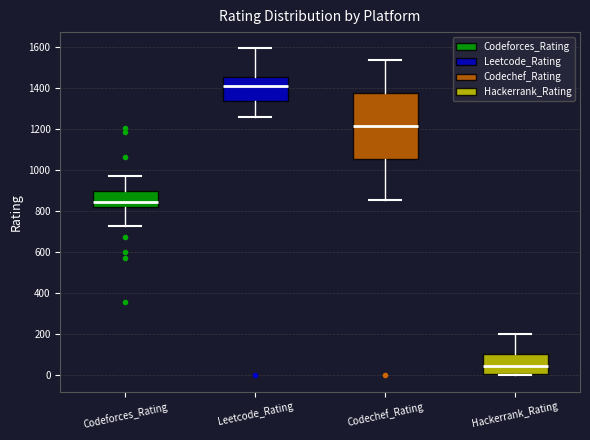

Reading left to right, transcribe this box plot: for each box, give where its median line is, the range the box spans, and where its two whiskers end, as read against the y-axis. The values are not printed on the chart, so give them approximately, as read against the axis.

Codeforces_Rating: median 840, box 820 to 900, whiskers 740 to 980
Leetcode_Rating: median 1420, box 1340 to 1460, whiskers 1260 to 1600
Codechef_Rating: median 1220, box 1060 to 1380, whiskers 860 to 1540
Hackerrank_Rating: median 40, box 0 to 100, whiskers 0 to 200